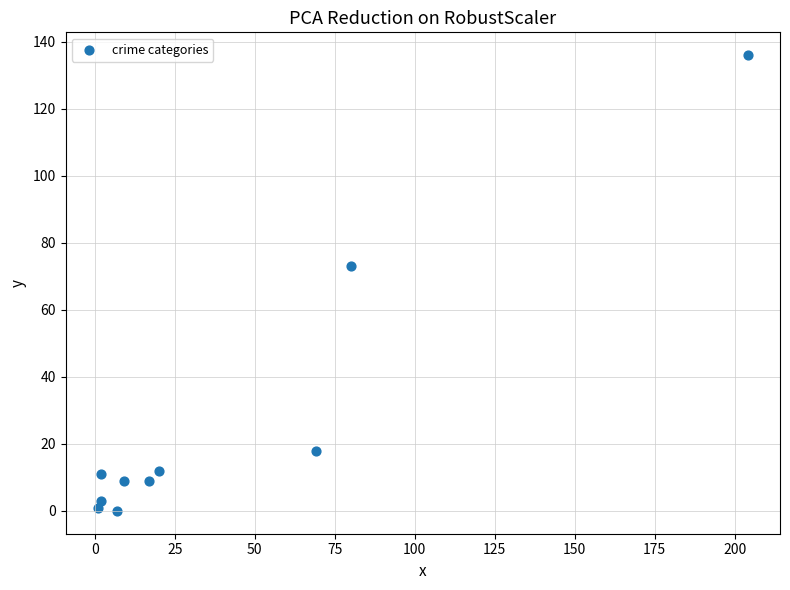

What Y value in the scatter plot is closest to 68?

73